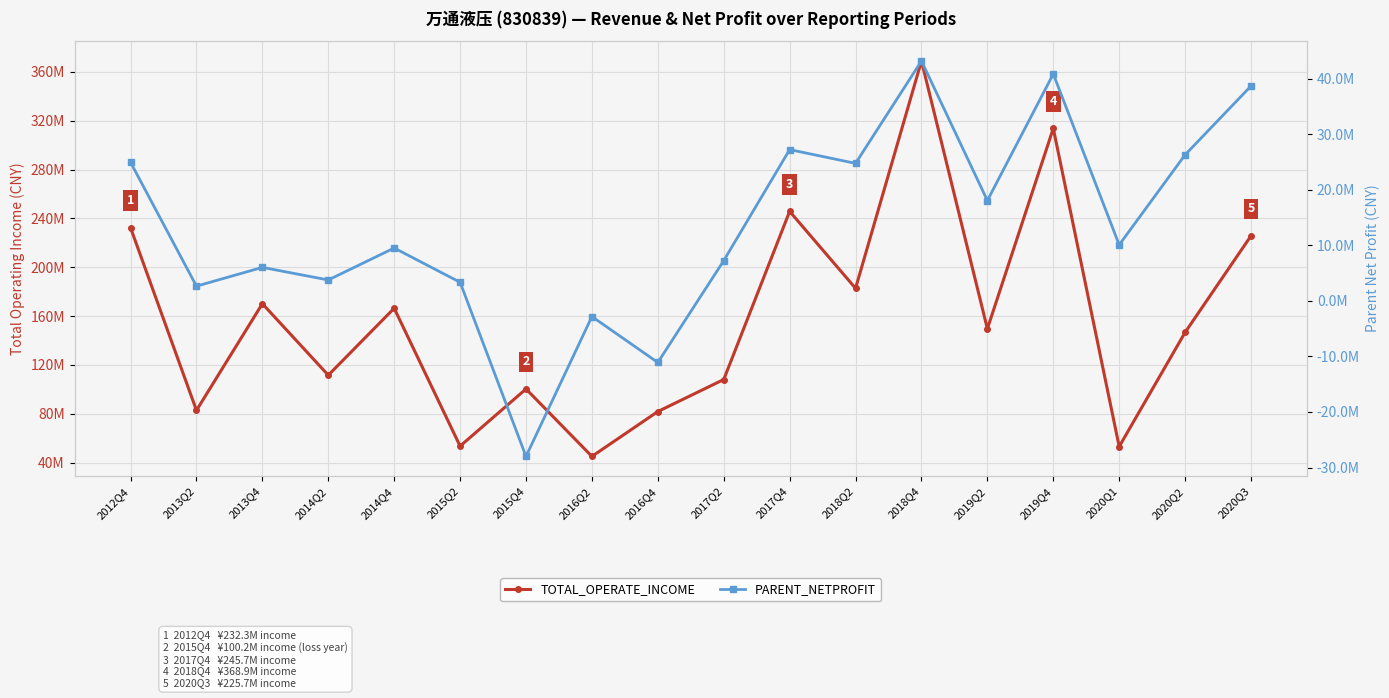

What is the difference between the maximum and minimum values in the TOTAL_OPERATE_INCOME series?

323913889.0